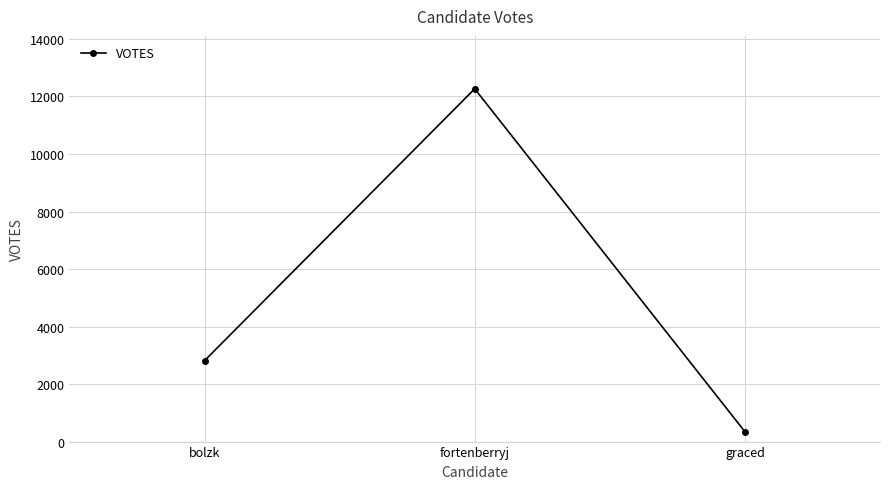

What is the average value?

5141